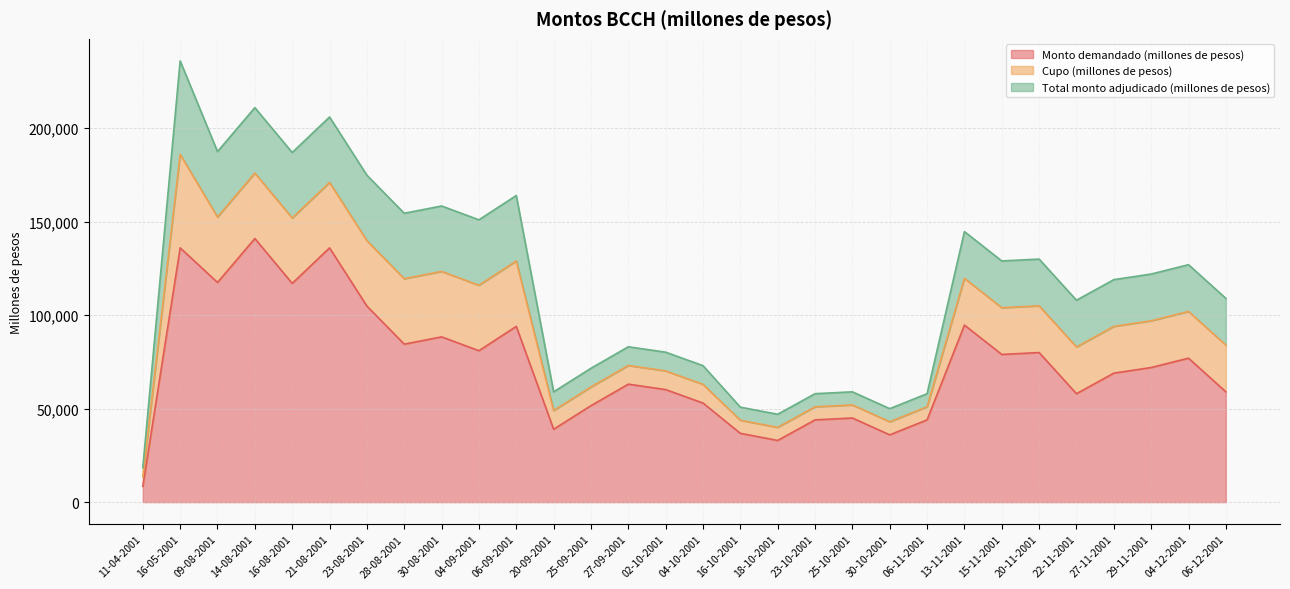

What is the sum of the Total monto adjudicado (millones de pesos) values at 09-08-2001 and 21-08-2001?

70000